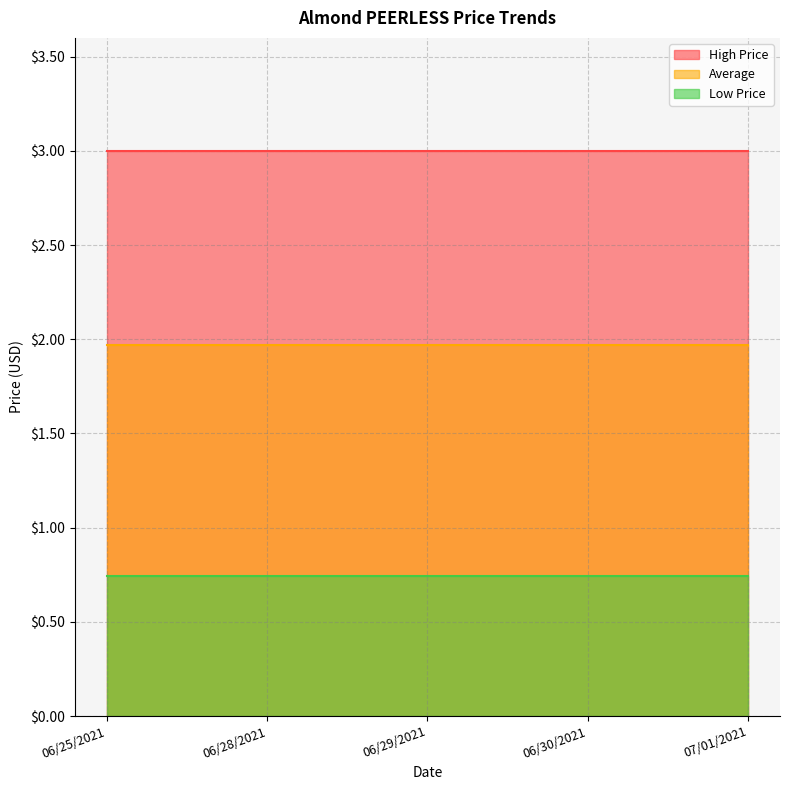

What is the minimum value shown in the chart?

0.7